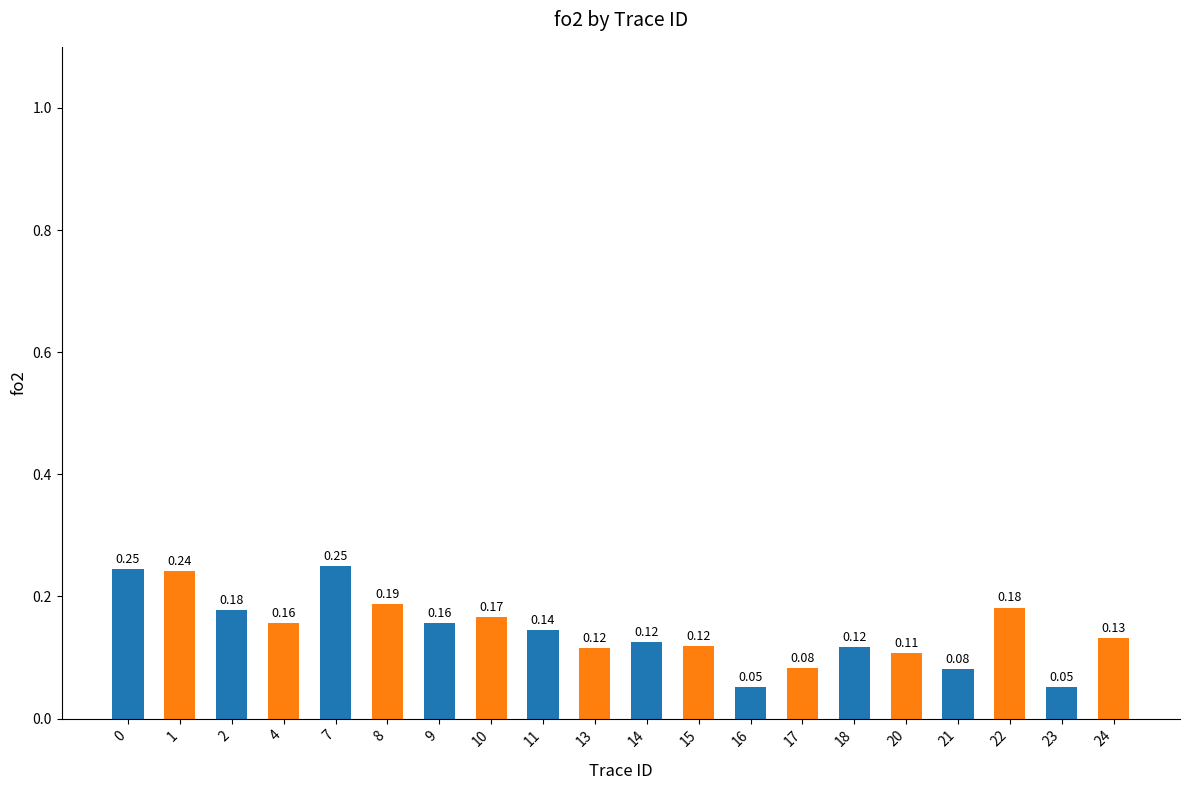

What is the sum of the values at 1 and 20?

0.3